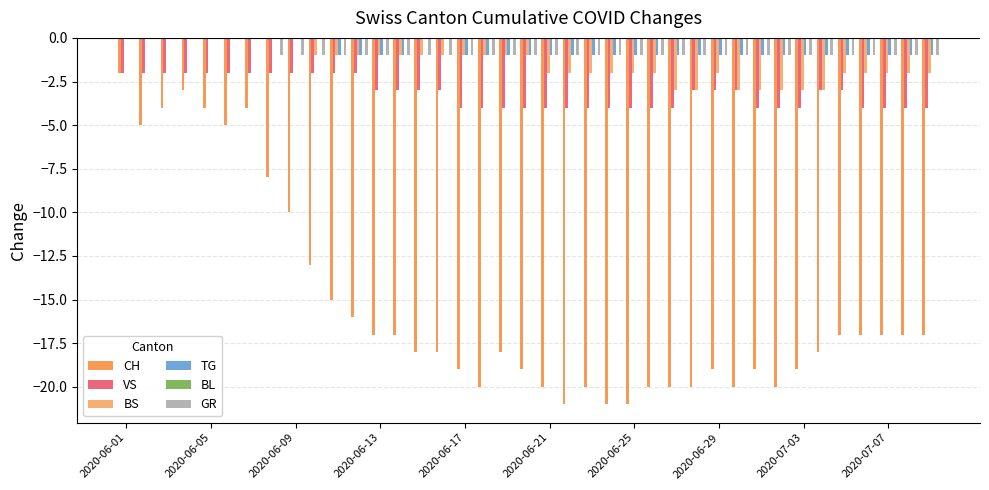

What is the sum of all BS values?

-56